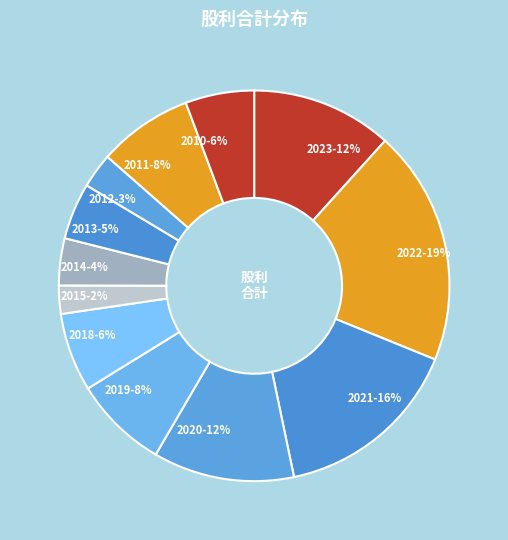

Combined, do 2012-3% and 2023-12% account for over 50%?

No